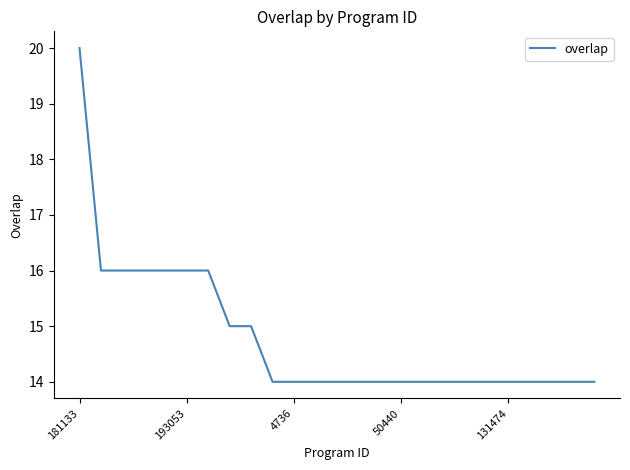

What is the maximum value shown in the chart?

20